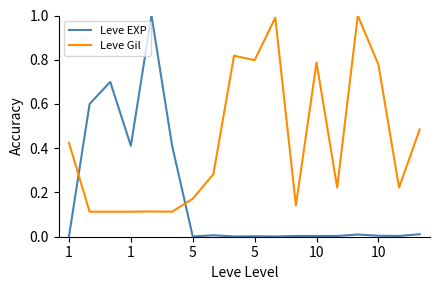

Which series ends up on top after the final intersection of Leve EXP and Leve Gil?

Leve Gil